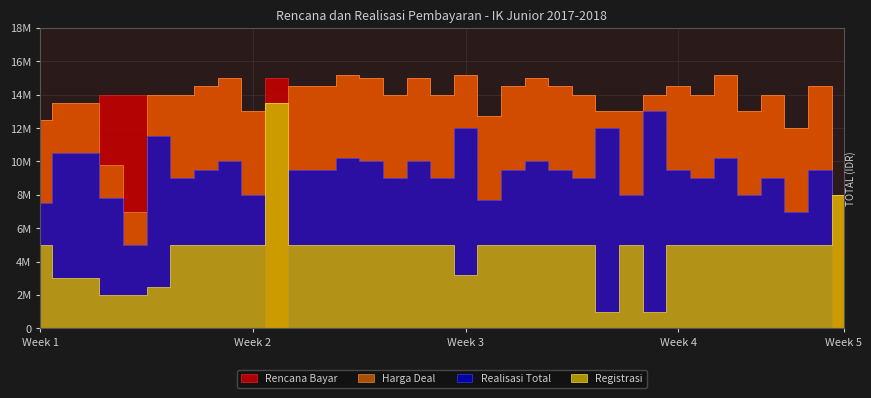

Is it true that Harga Deal equals 14000000 at 17?

True